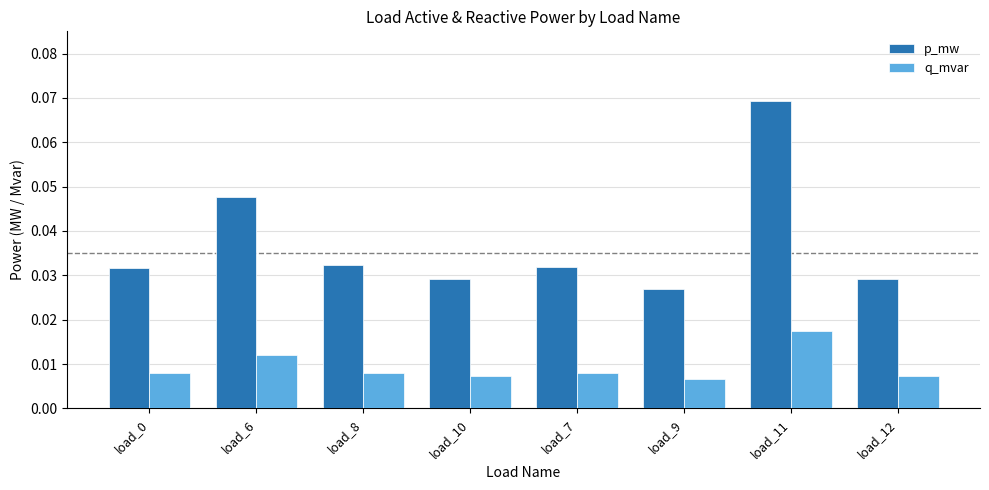

Which series has the largest range (max minus min)?

p_mw